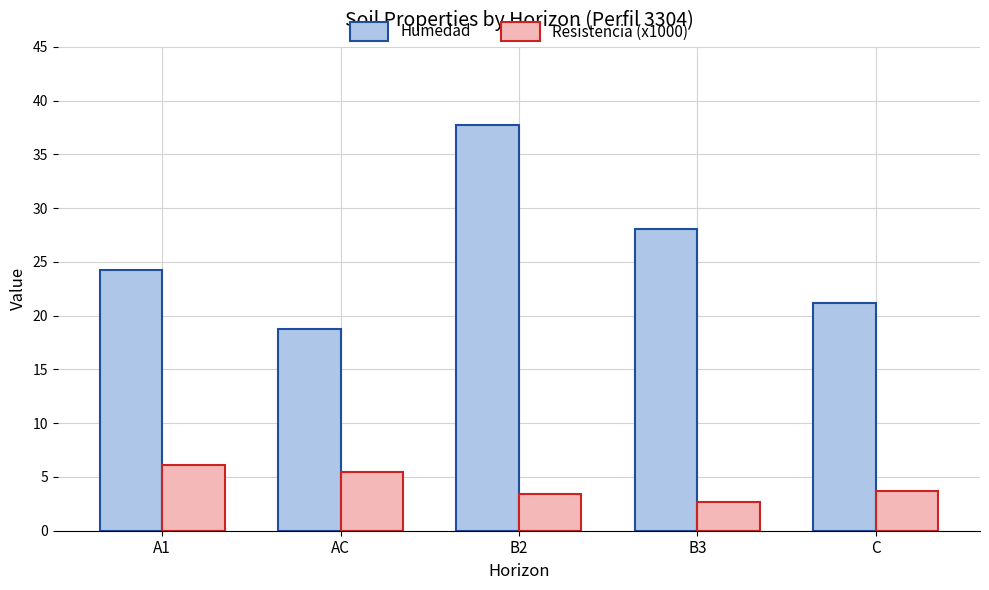

How many data points in Humedad are less than 24?

2